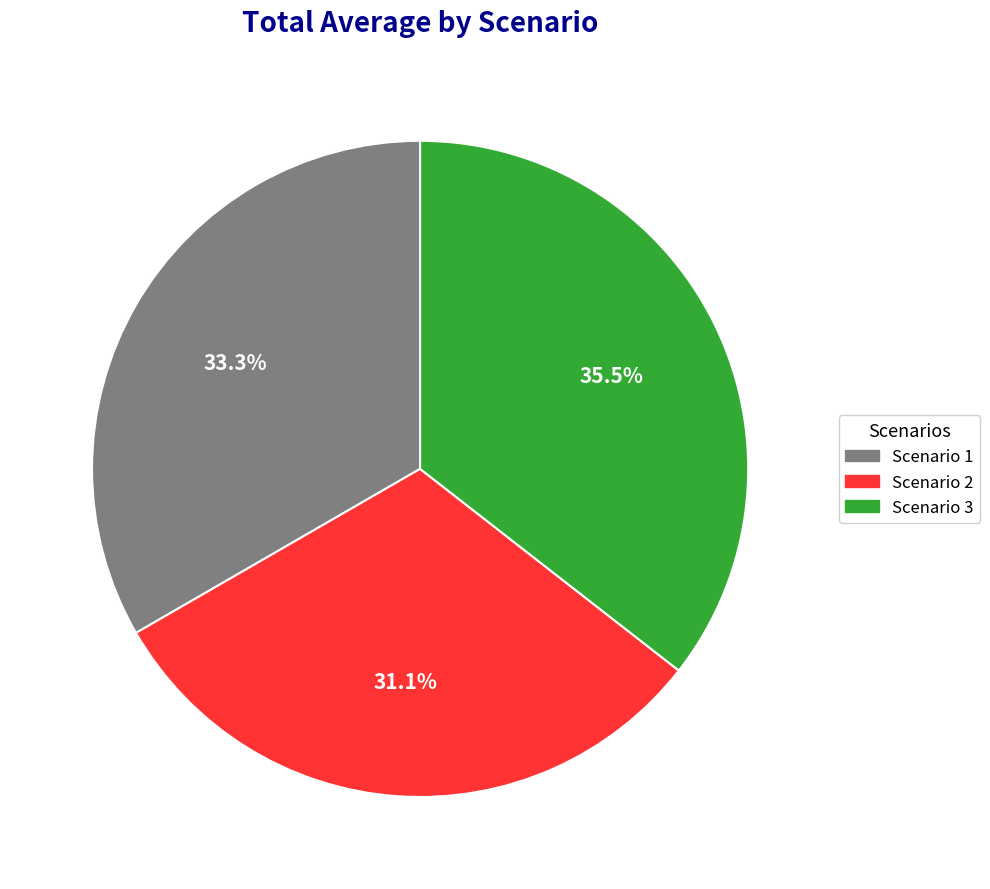

Does Scenario 3 represent more than half of the total?

No